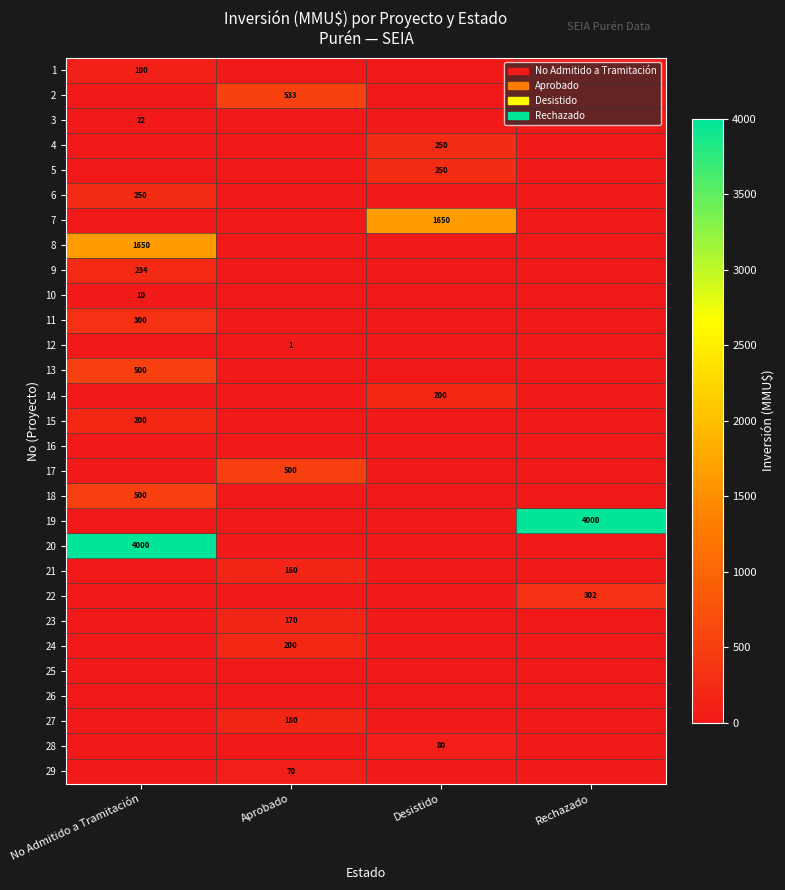

Count the number of data series in this chart.

29